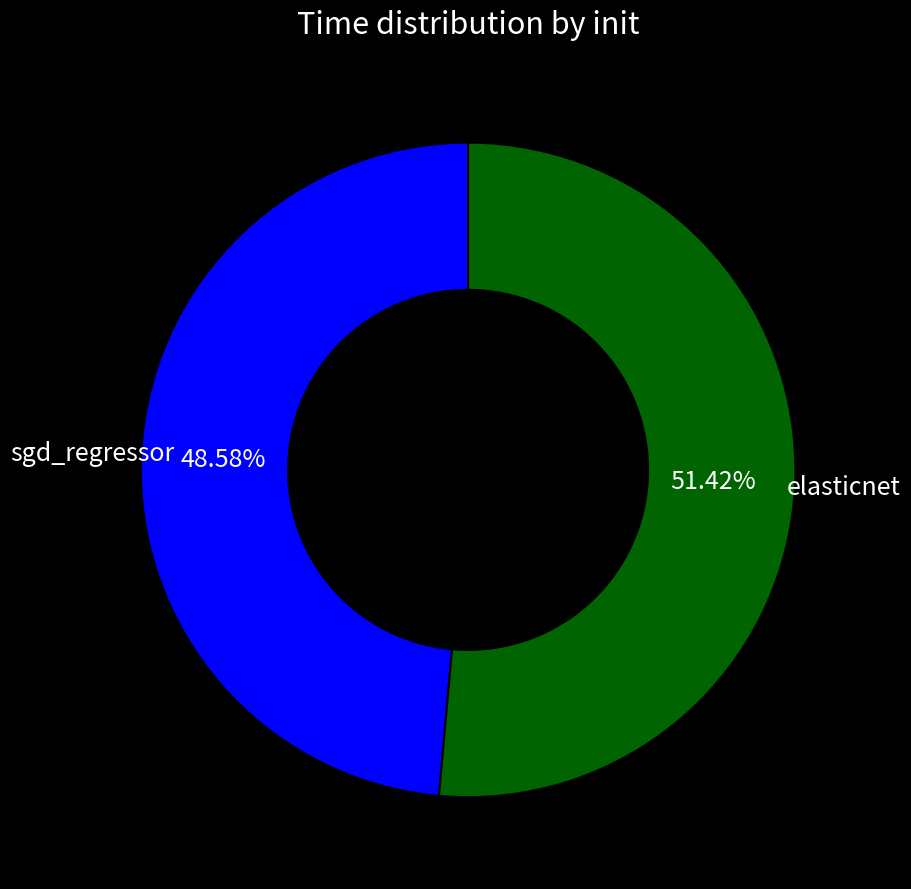

Count the number of slices in the pie.

2